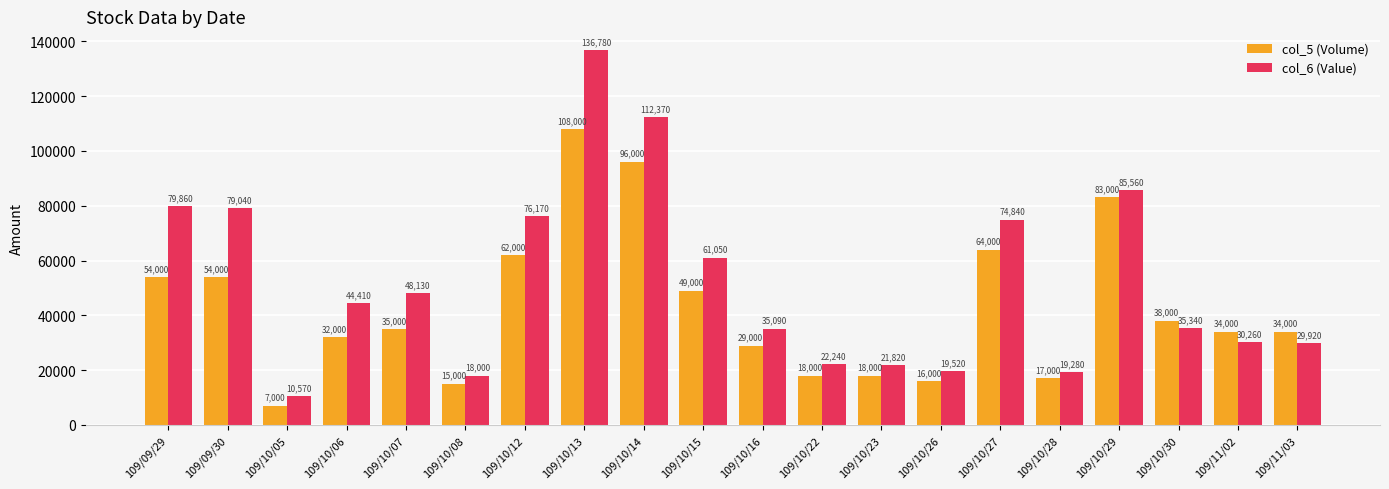

What is the value of the col_6 (Value) bar at the 14th from the left?

19520